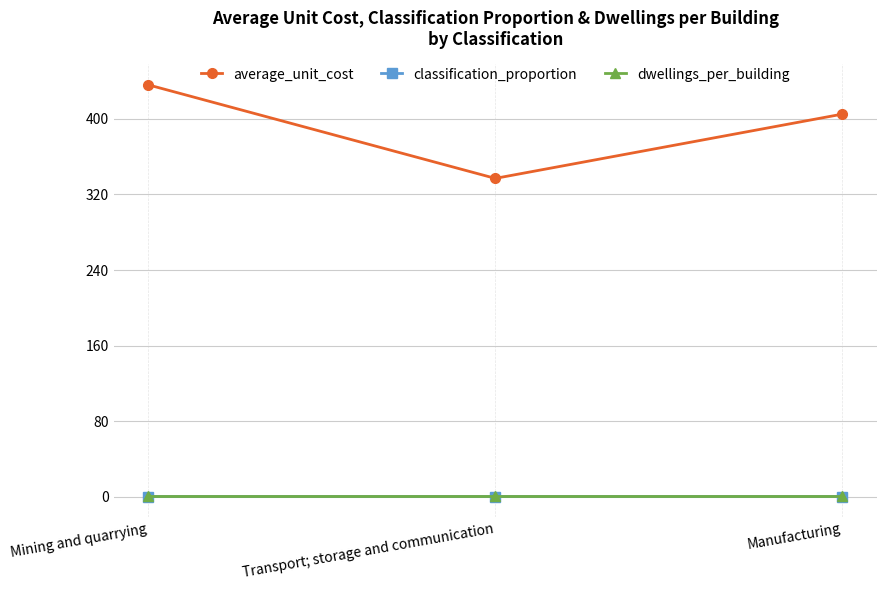

At how many categories does at least one series exceed 48?

3